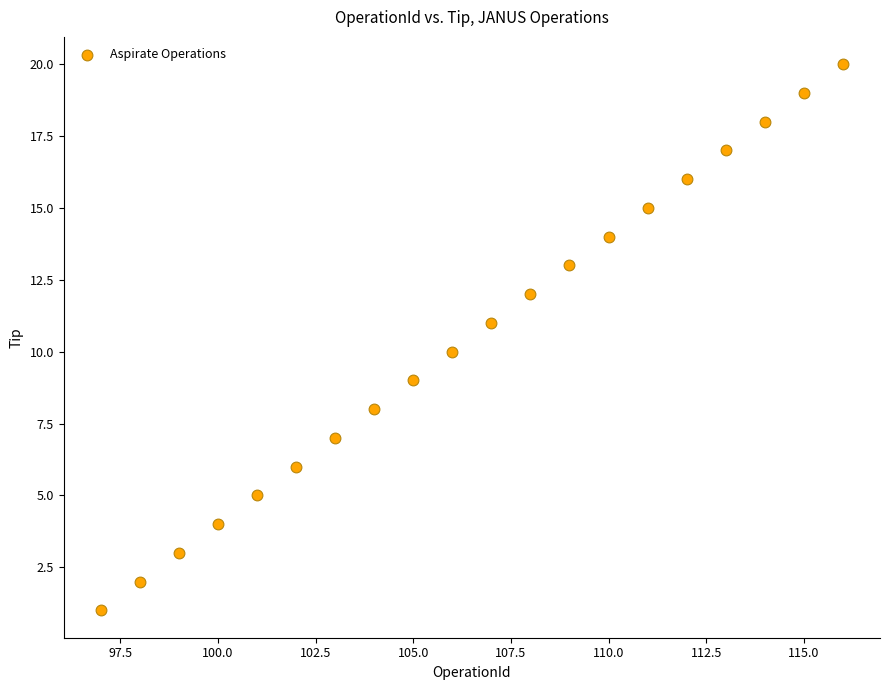

What is the range of X values (max minus min)?

19